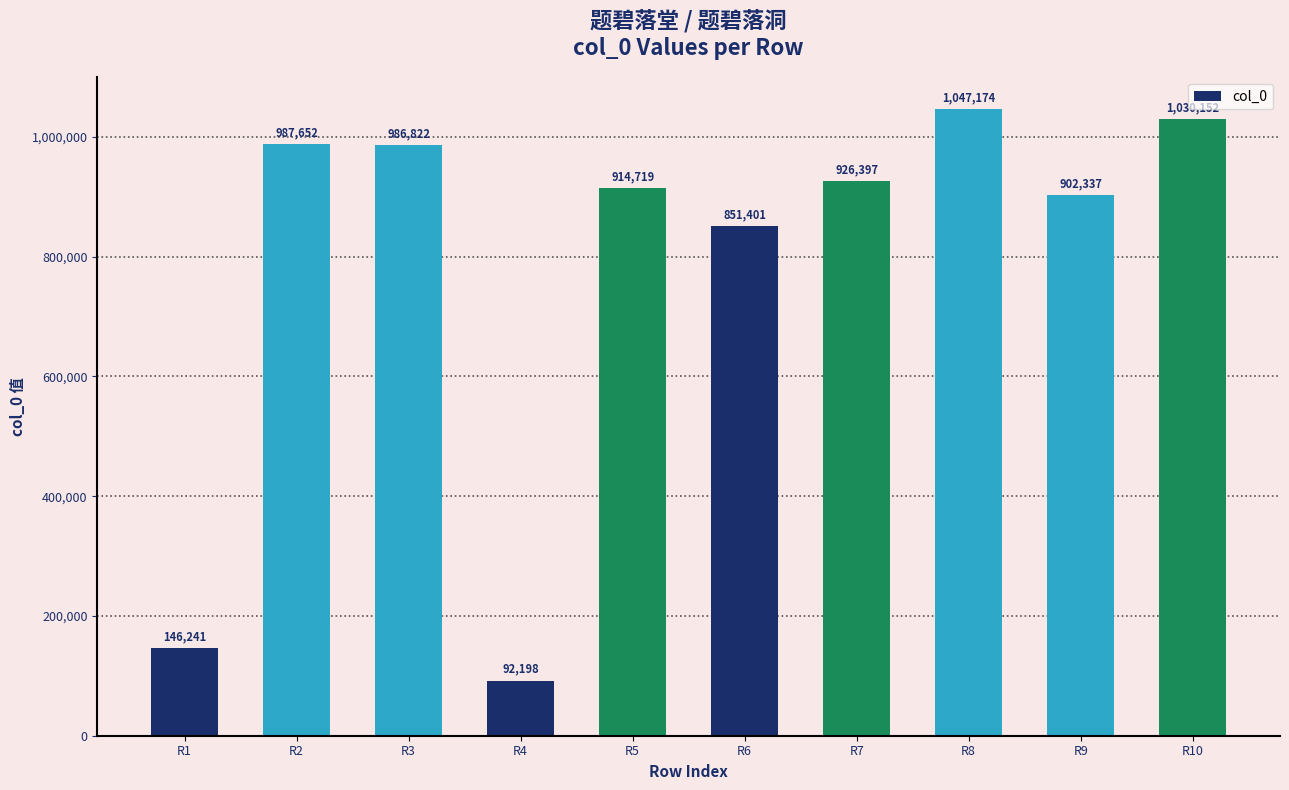

List the labels in order of value, smallest first.

R4, R1, R6, R9, R5, R7, R3, R2, R10, R8